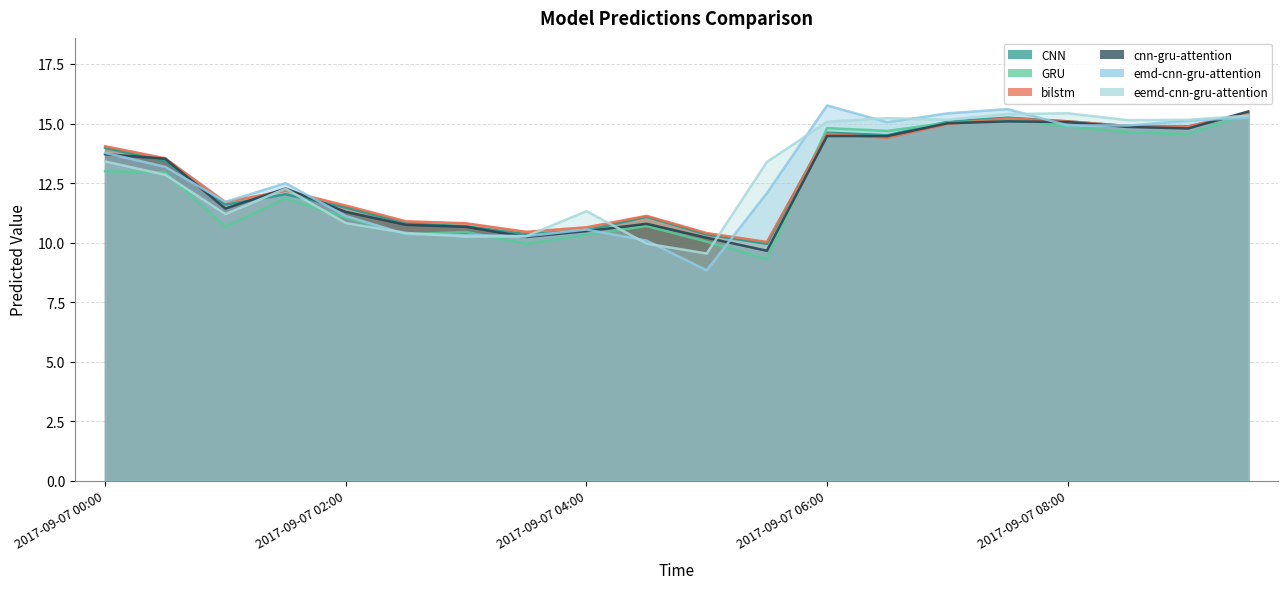

What position from the right is 2017-09-07 03:00?

14